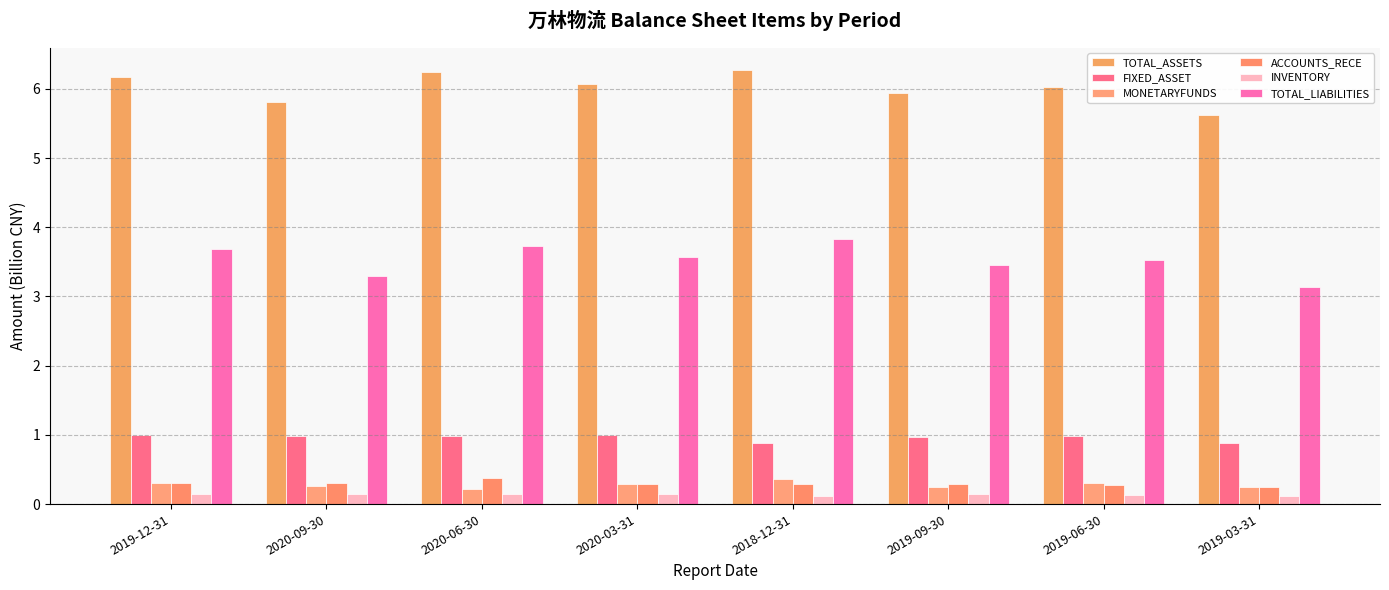

At how many categories does at least one series exceed 4?

8